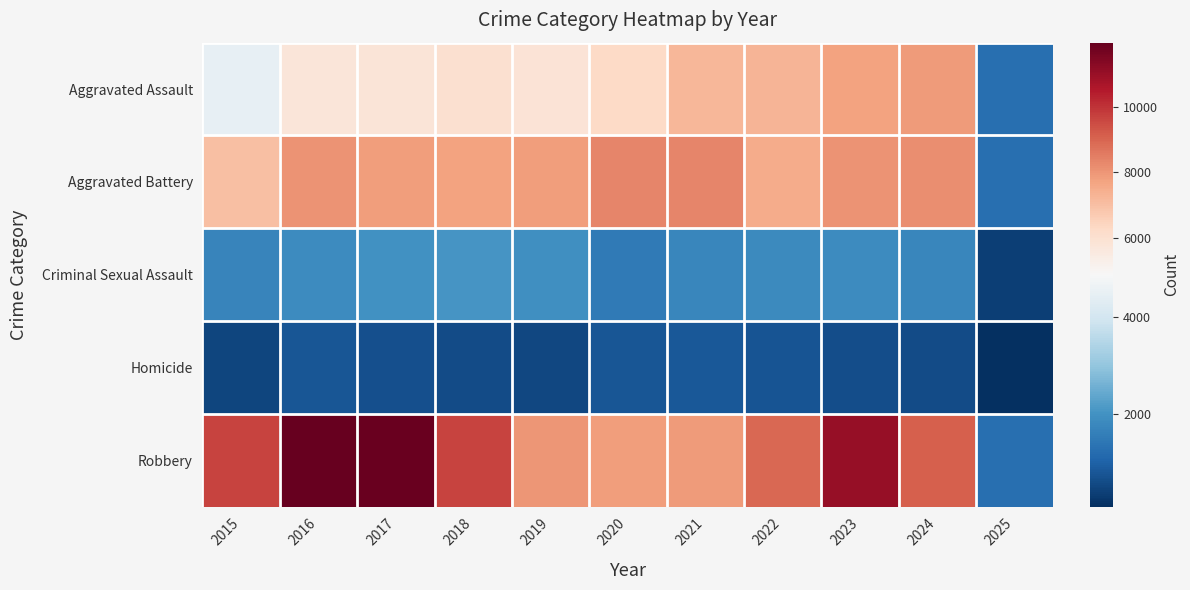

Count the number of data series in this chart.

5